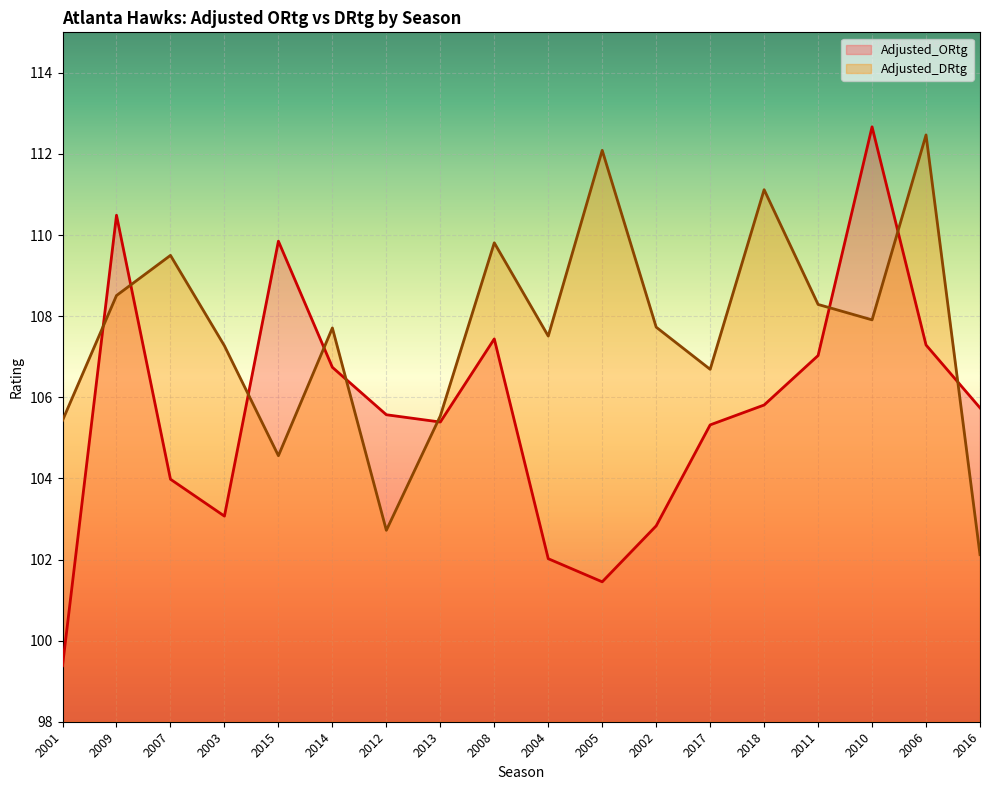

Which series has the largest total across all categories?

Adjusted_DRtg